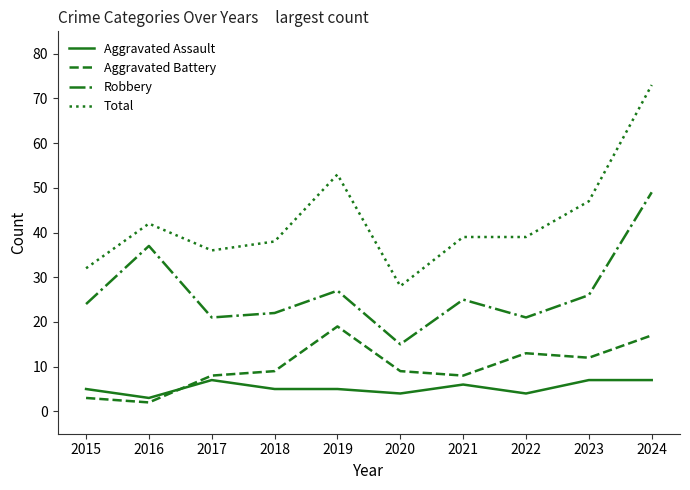

Where is the first local maximum for Aggravated Assault?

2017